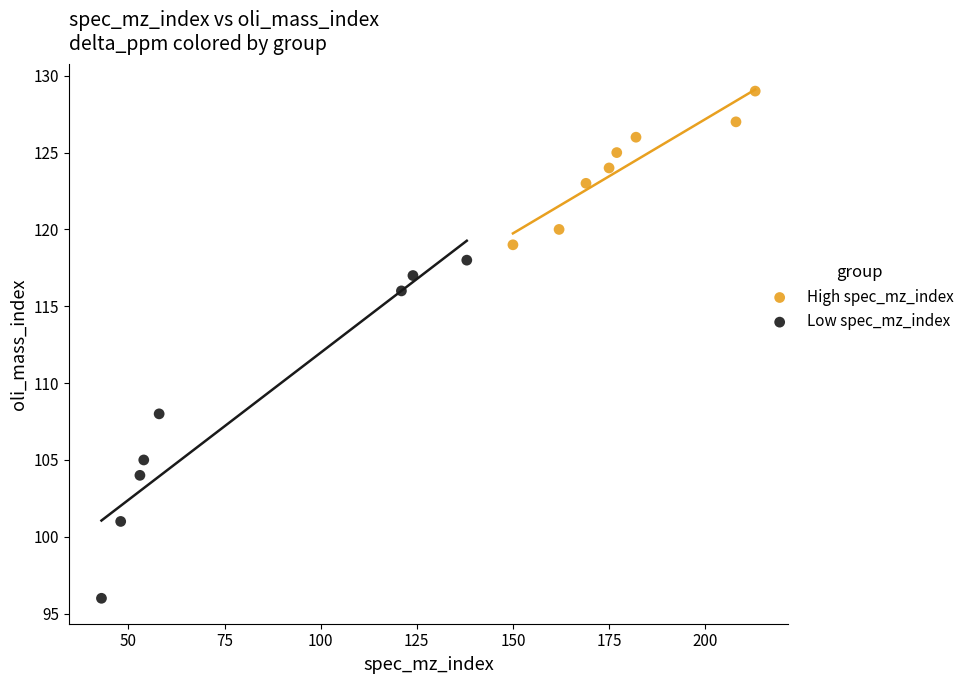

What are all the series names shown in the legend?

High spec_mz_index, Low spec_mz_index